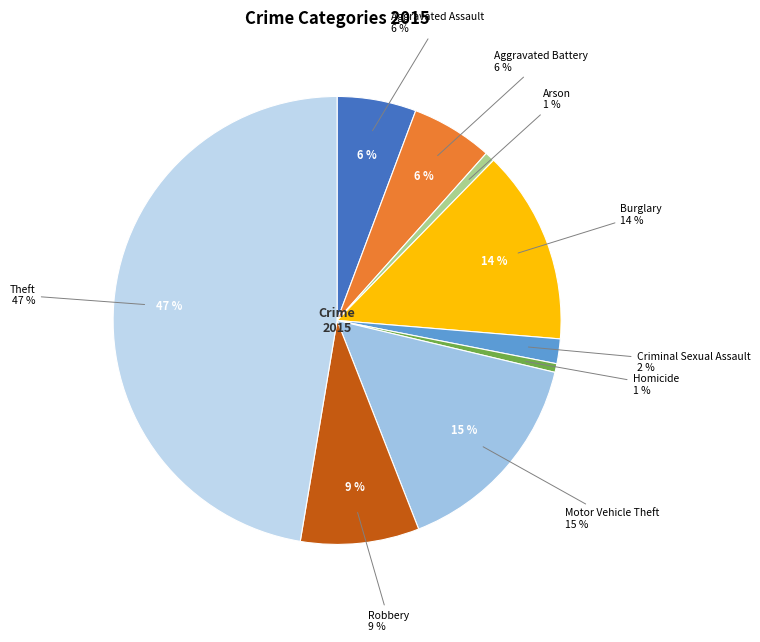

To the nearest percent, what portion does Motor Vehicle Theft represent?

15%